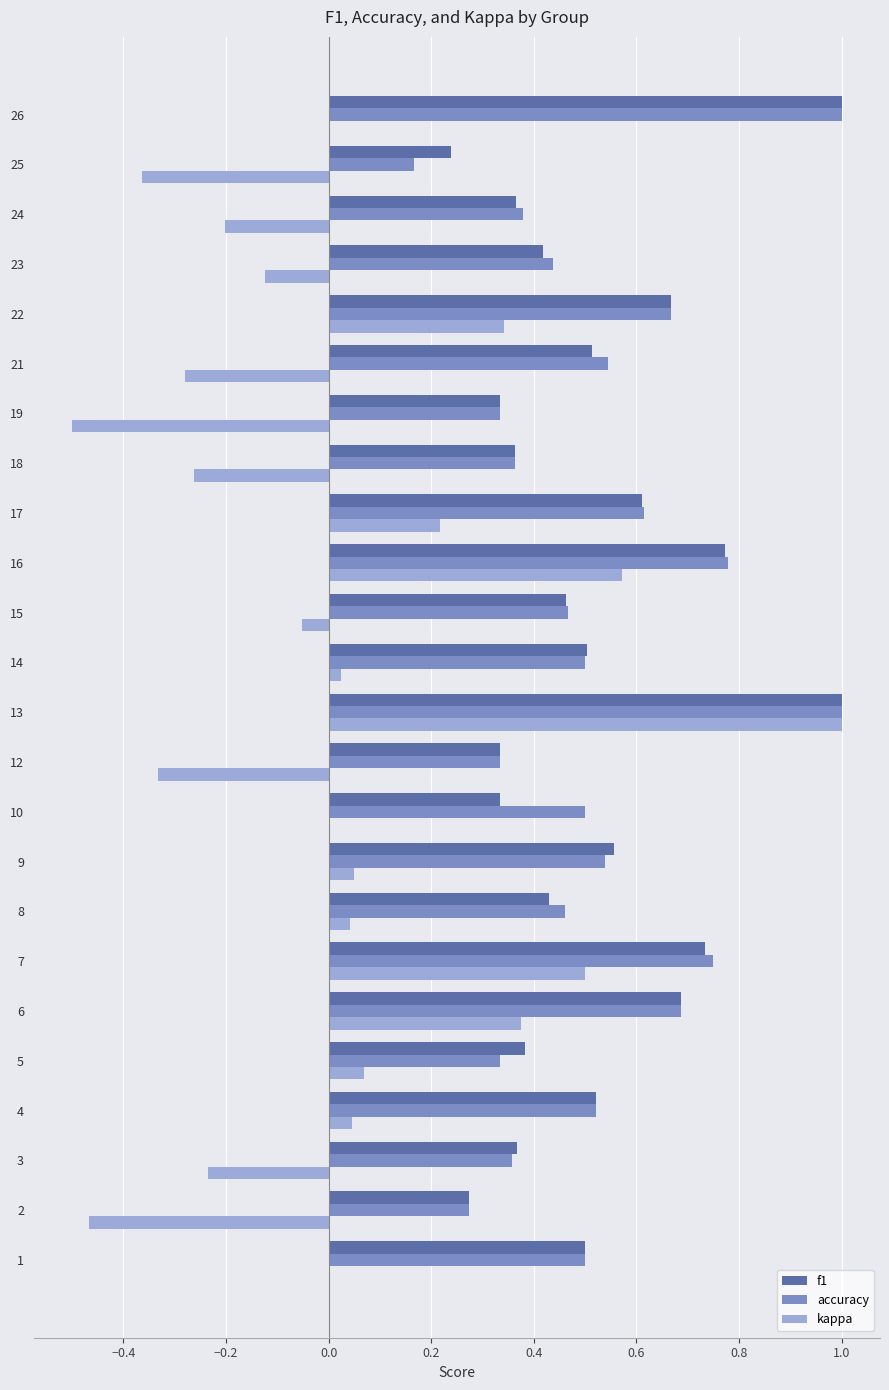

At which label does kappa reach its peak?

13